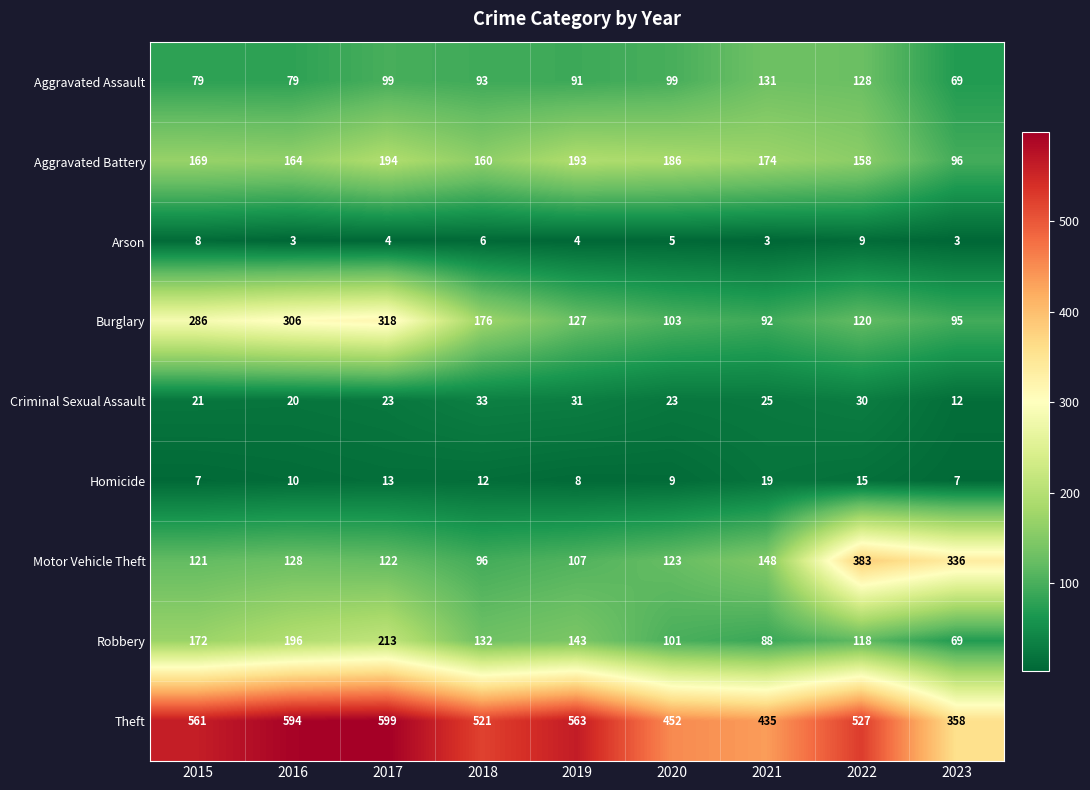

At which category is the sum across all series the highest?

2017